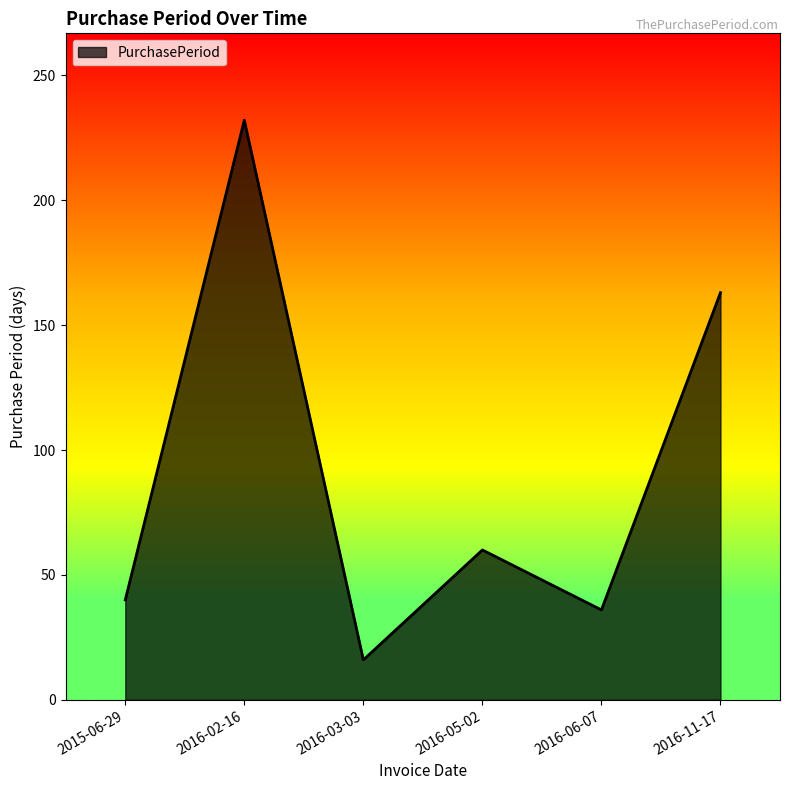

The value at 2016-02-16 is 232. True or false?

True